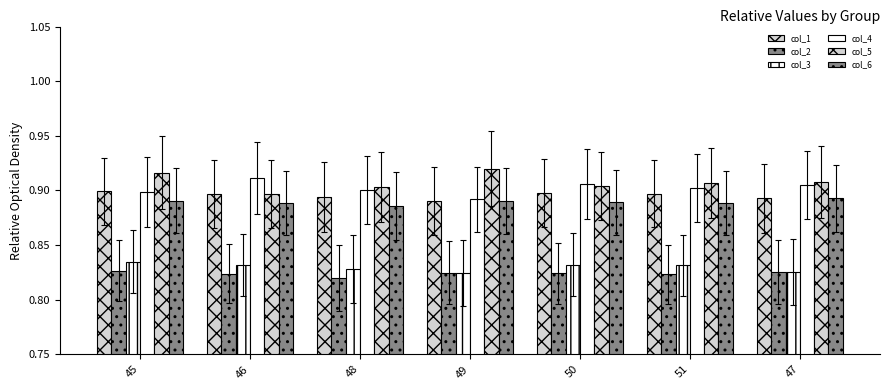

What is the highest value of the col_1 series?

0.9